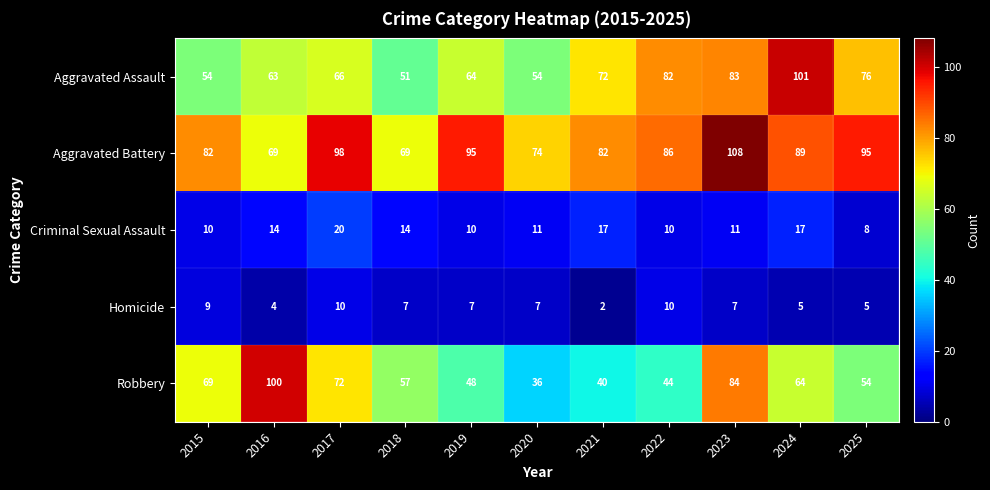

What is the sum of all Aggravated Assault values?

766